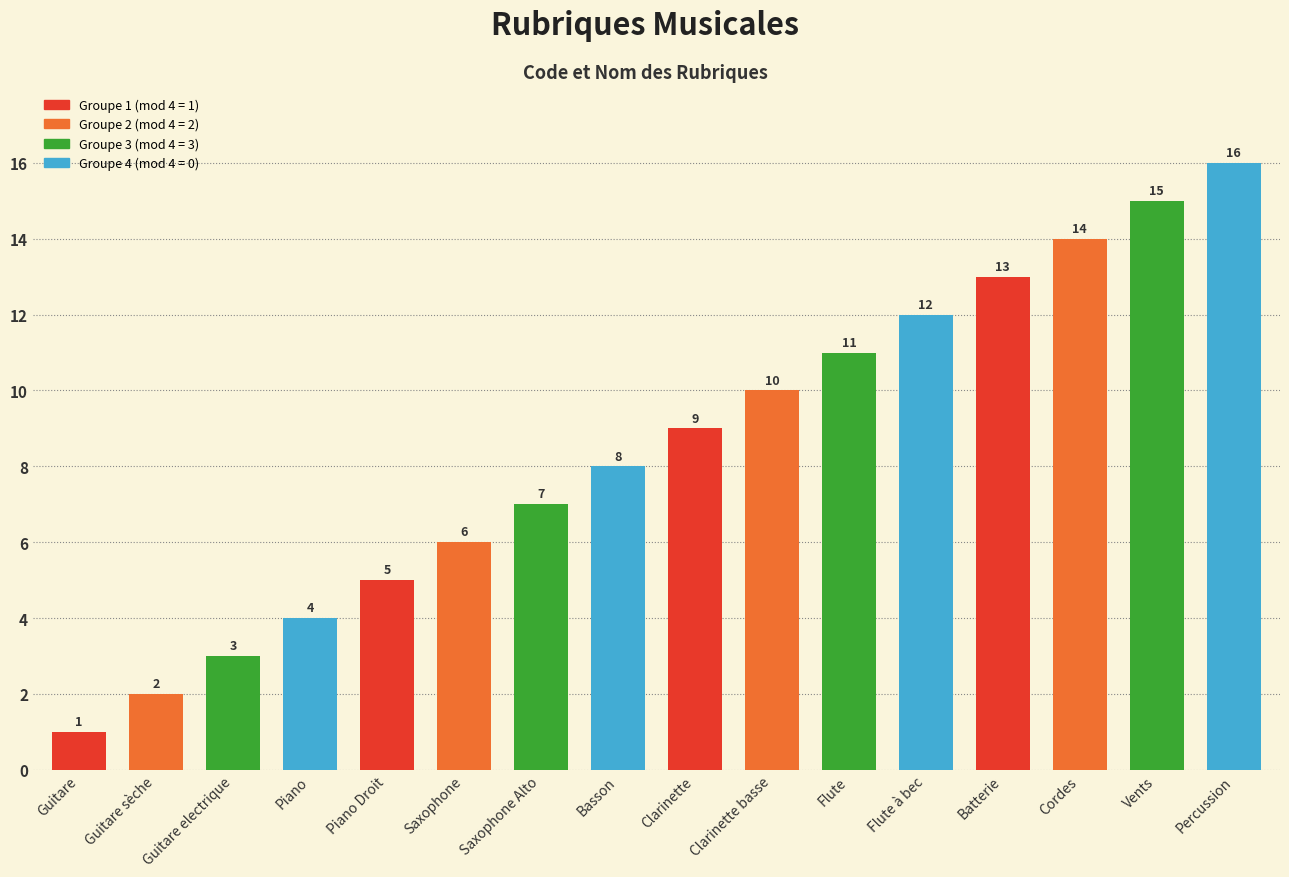

What is the value of the 2nd bar from the left?

2